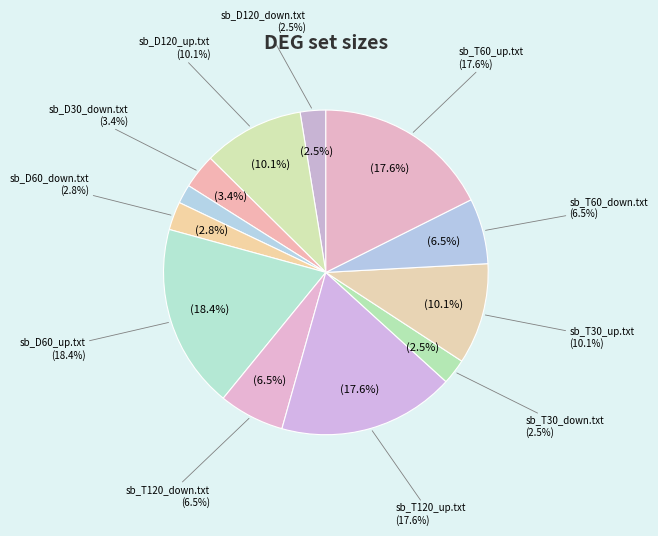

True or false: sb_D120_up.txt accounts for 16% of the total.

False